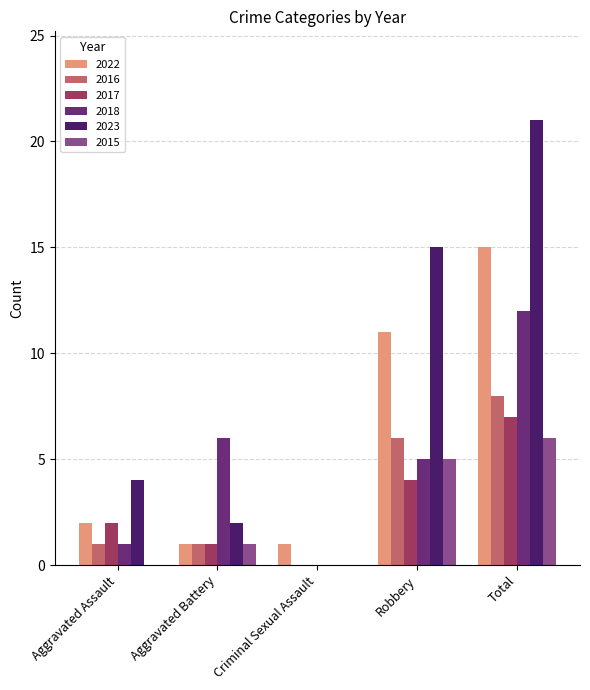

Does the chart contain stacked bars?

No